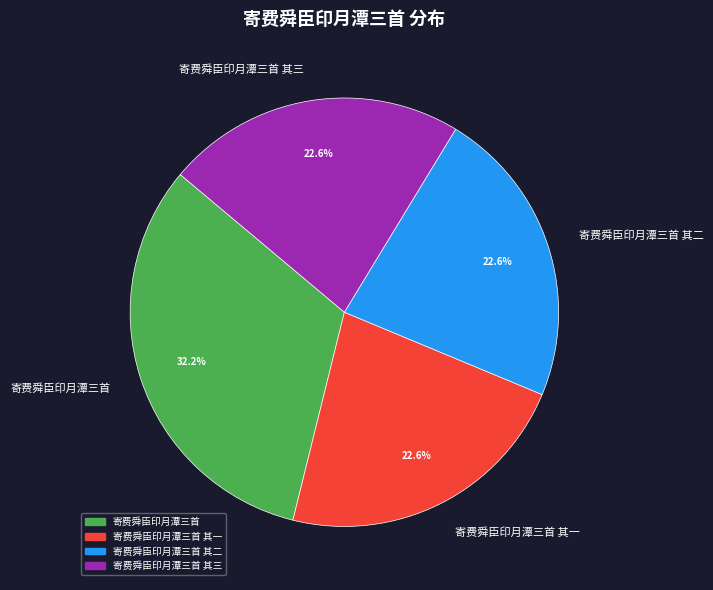

The 寄费舜臣印月潭三首 其一 slice represents 23% of the pie. True or false?

True